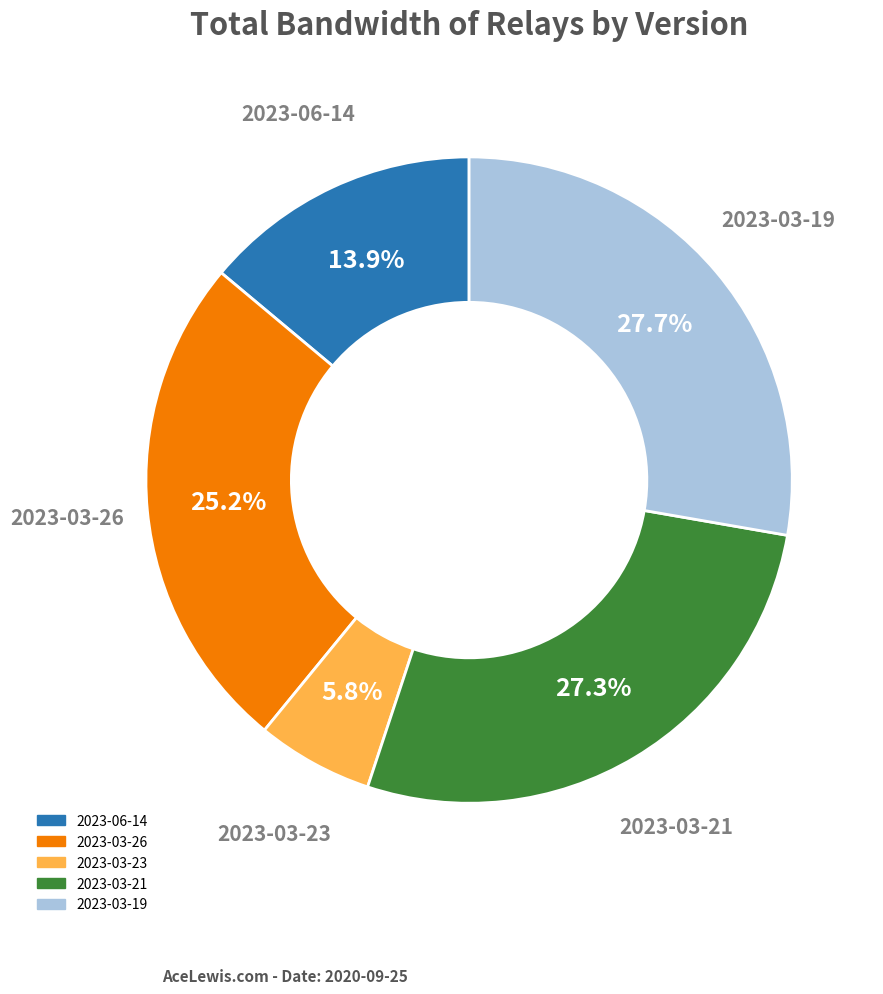

What percentage is the 2023-06-14 slice, to the nearest percent?

14%